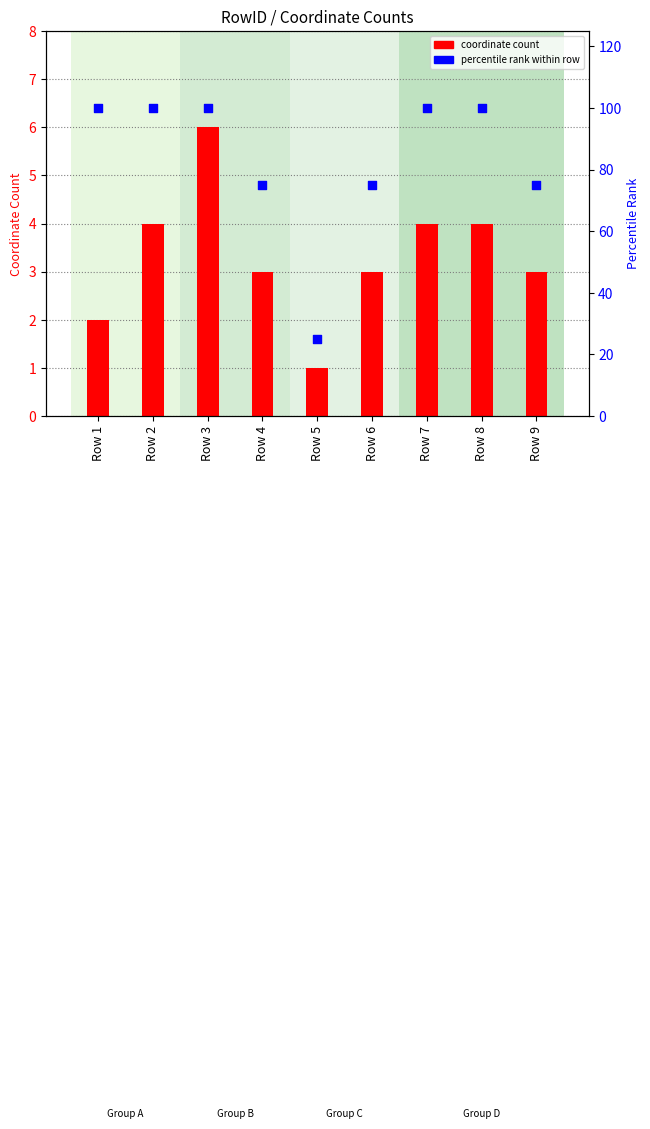

At which category is the sum across all series the highest?

Row 3